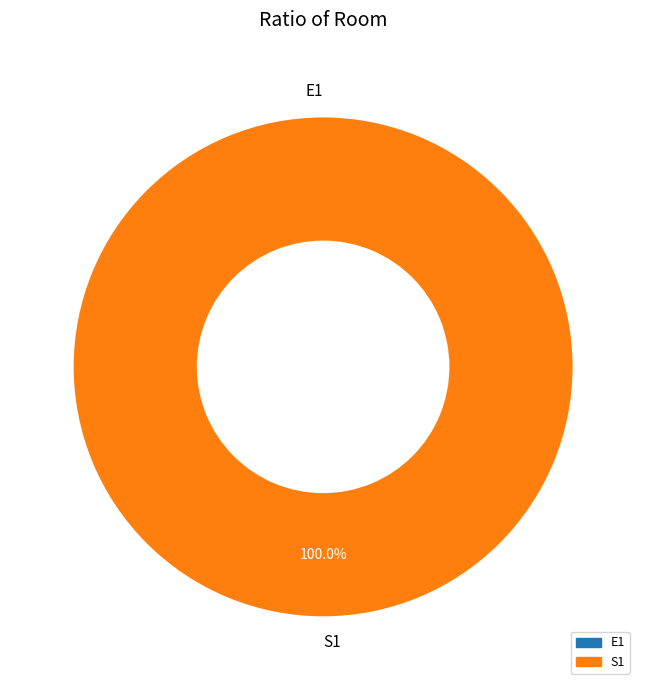

Do S1 and E1 together represent more than half of the pie?

Yes